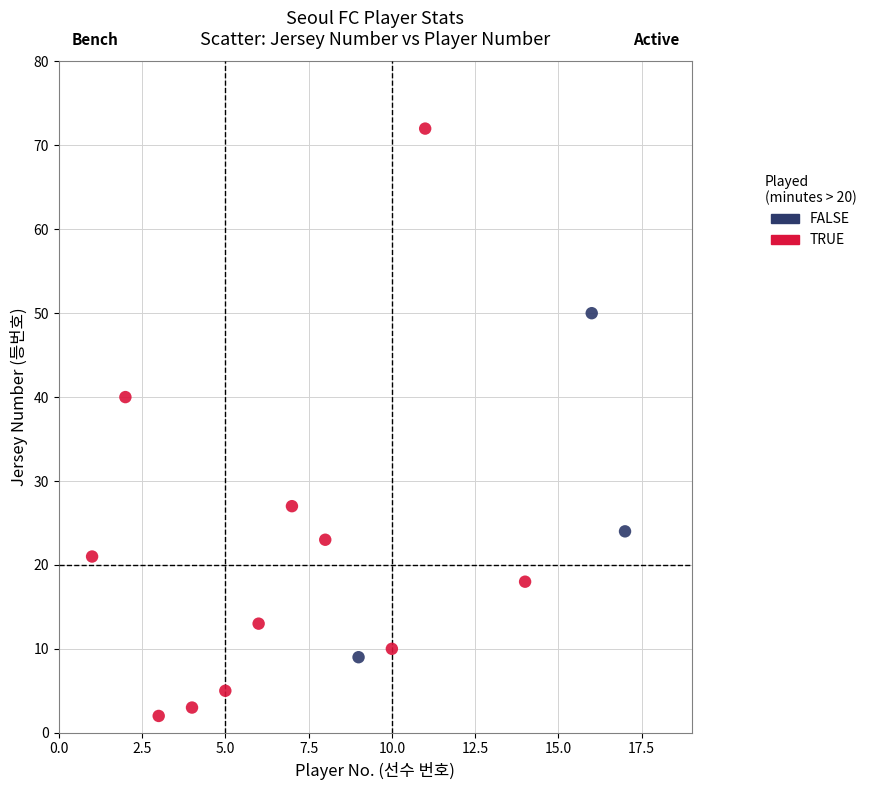

Which series reaches the minimum Y coordinate?

TRUE